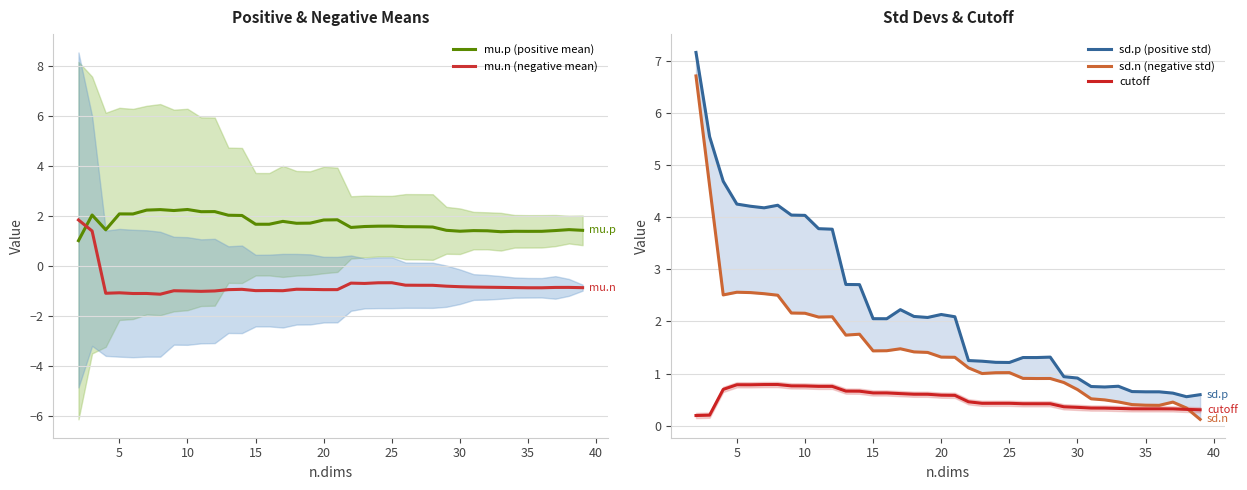

Reading left to right, what are all the values shown in this chart?

mu.p (positive mean): 1.0	2.0	1.4	2.1	2.1	2.2	2.3	2.2	2.3	2.2	2.2	2.0	2.0	1.7	1.7	1.8	1.7	1.7	1.8	1.8	1.5	1.6	1.6	1.6	1.6	1.6	1.6	1.4	1.4	1.4	1.4	1.4	1.4	1.4	1.4	1.4	1.5	1.4
mu.n (negative mean): 1.8	1.4	-1.1	-1.1	-1.1	-1.1	-1.1	-1.0	-1.0	-1.0	-1.0	-1.0	-0.9	-1.0	-1.0	-1.0	-0.9	-0.9	-1.0	-1.0	-0.7	-0.7	-0.7	-0.7	-0.8	-0.8	-0.8	-0.8	-0.8	-0.8	-0.9	-0.9	-0.9	-0.9	-0.9	-0.9	-0.9	-0.9
sd.p (positive std): 7.2	5.5	4.7	4.3	4.2	4.2	4.2	4.0	4.0	3.8	3.8	2.7	2.7	2.1	2.1	2.2	2.1	2.1	2.1	2.1	1.2	1.2	1.2	1.2	1.3	1.3	1.3	0.9	0.9	0.8	0.7	0.8	0.7	0.6	0.6	0.6	0.6	0.6
sd.n (negative std): 6.7	4.6	2.5	2.6	2.6	2.5	2.5	2.2	2.2	2.1	2.1	1.7	1.8	1.4	1.4	1.5	1.4	1.4	1.3	1.3	1.1	1.0	1.0	1.0	0.9	0.9	0.9	0.8	0.7	0.5	0.5	0.5	0.4	0.4	0.4	0.5	0.3	0.1
cutoff: 0.2	0.2	0.7	0.8	0.8	0.8	0.8	0.8	0.8	0.8	0.8	0.7	0.7	0.6	0.6	0.6	0.6	0.6	0.6	0.6	0.5	0.4	0.4	0.4	0.4	0.4	0.4	0.4	0.4	0.3	0.3	0.3	0.3	0.3	0.3	0.3	0.3	0.3